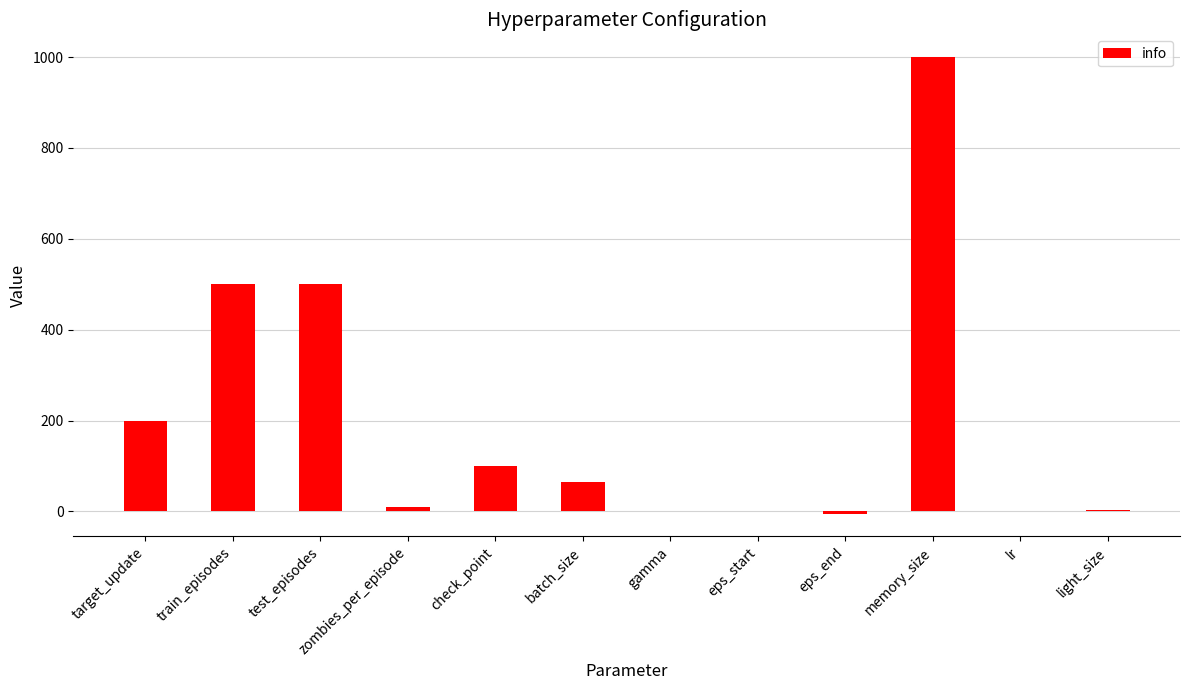

How many distinct data groups are displayed?

1